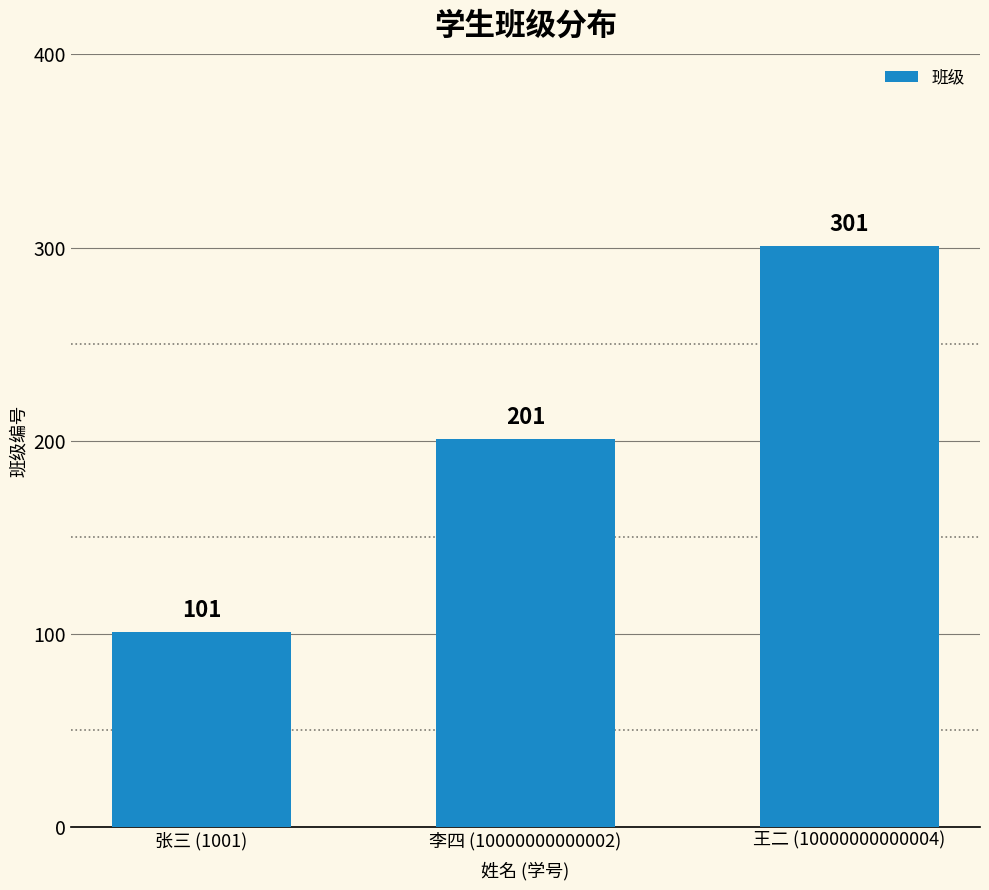

What is the minimum value shown in the chart?

101